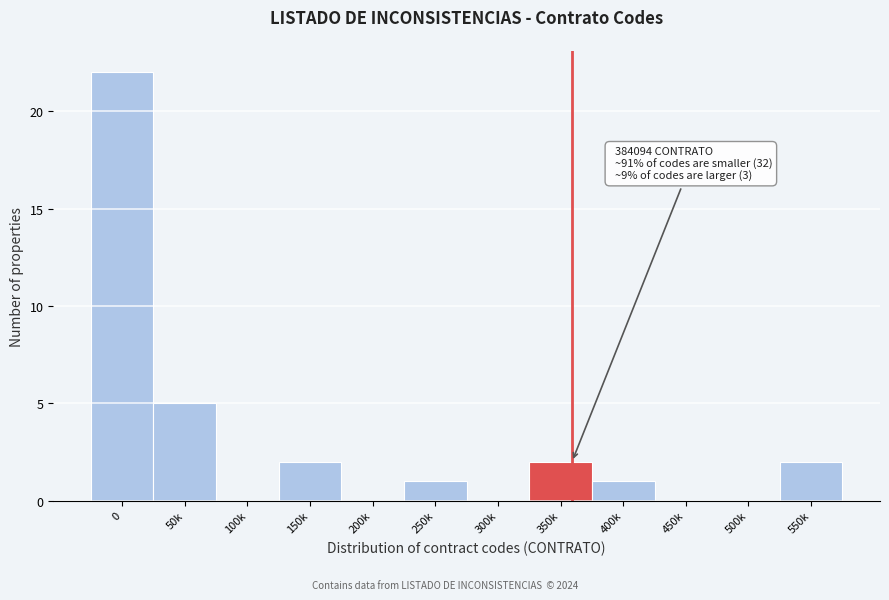

Reading left to right, list all the values displayed in this chart.

0=22	50k=5	100k=0	150k=2	200k=0	250k=1	300k=0	350k=2	400k=1	450k=0	500k=0	550k=2